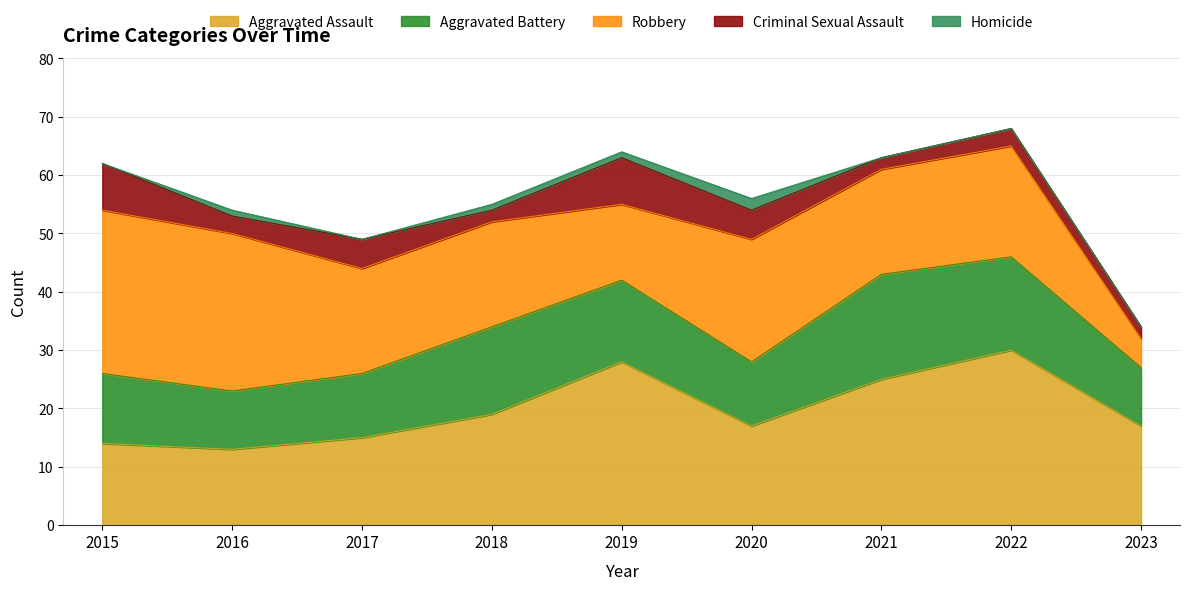

How many series are shown in this chart?

5